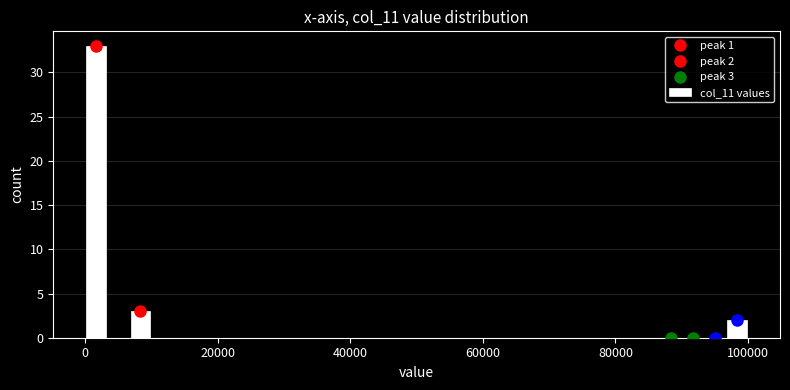

Read against the x-axis, roughly where is the centre of the tallest bar?

2000